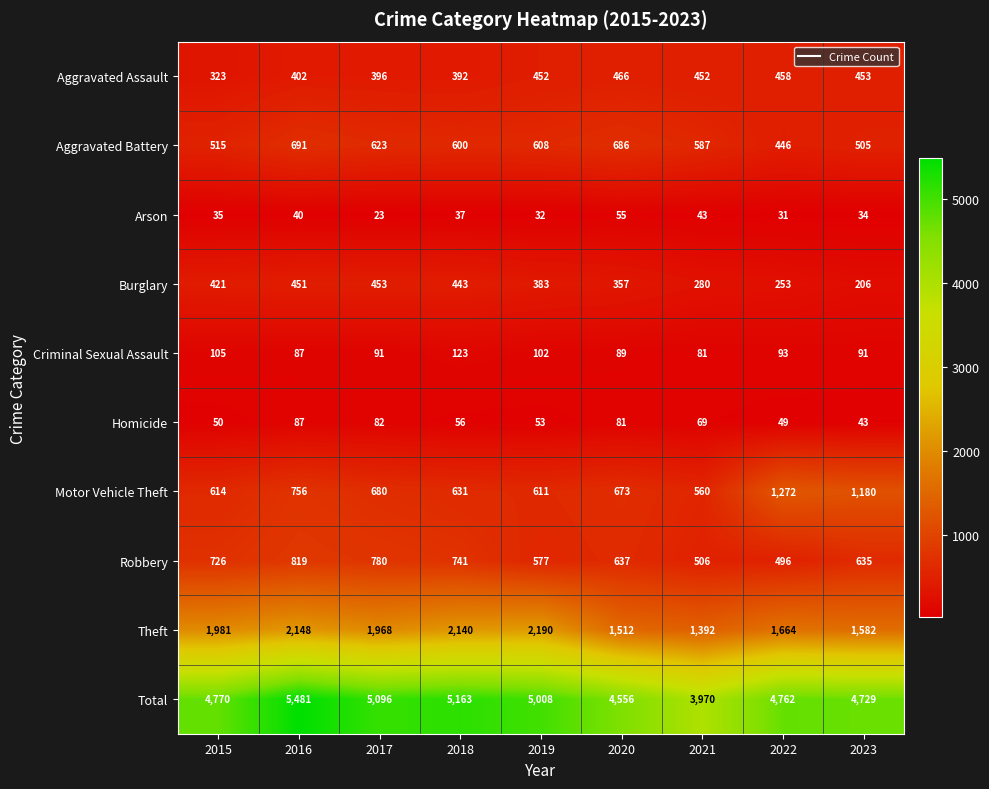

Rank the series by their maximum value, from lowest to highest.

Arson, Homicide, Criminal Sexual Assault, Burglary, Aggravated Assault, Aggravated Battery, Robbery, Motor Vehicle Theft, Theft, Total